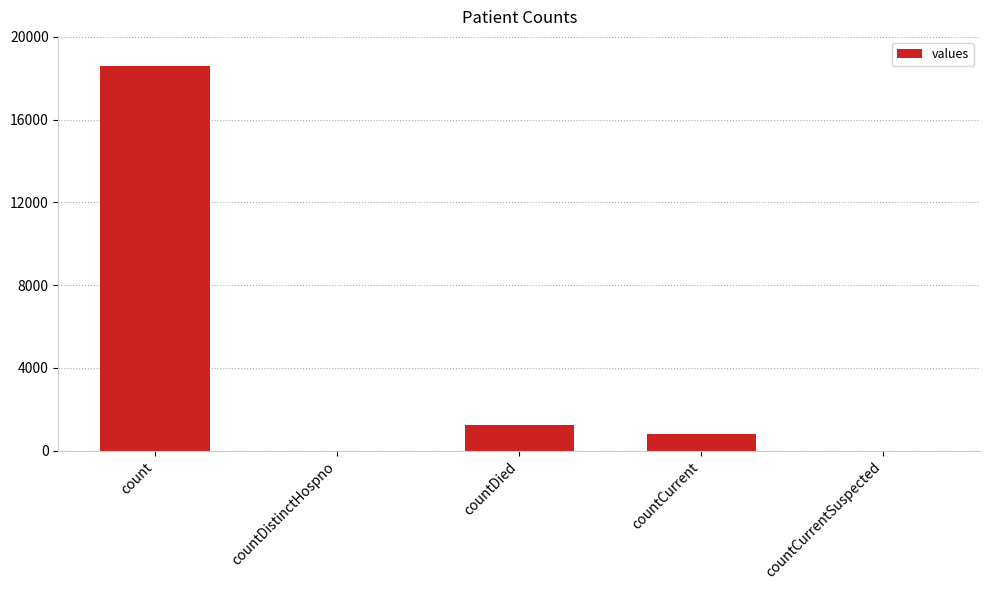

Are the bars horizontal?

No